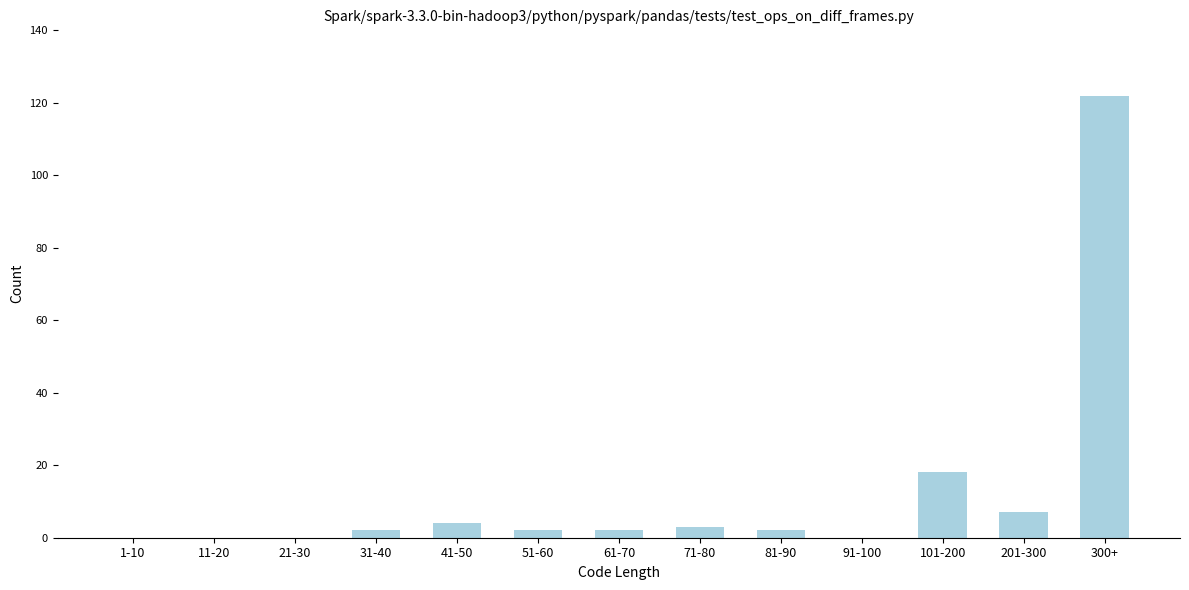

Reading left to right, what are all the values shown in this chart?

1-10=0	11-20=0	21-30=0	31-40=2	41-50=4	51-60=2	61-70=2	71-80=3	81-90=2	91-100=0	101-200=18	201-300=7	300+=122